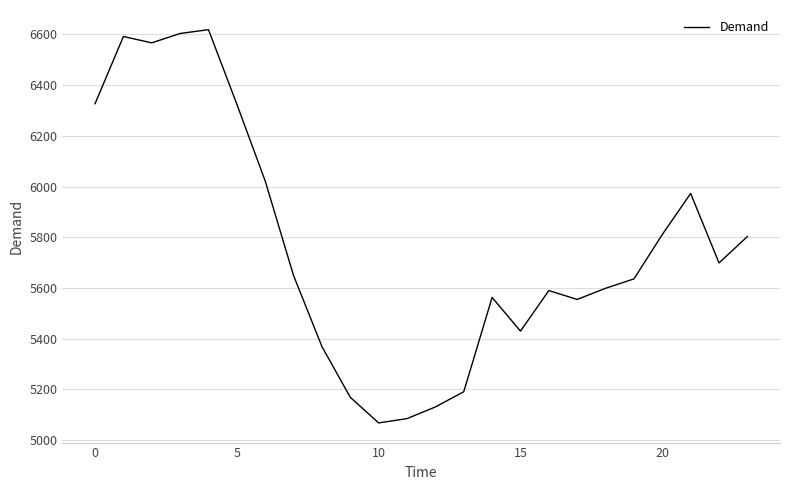

What is the difference between the maximum and minimum values?

1551